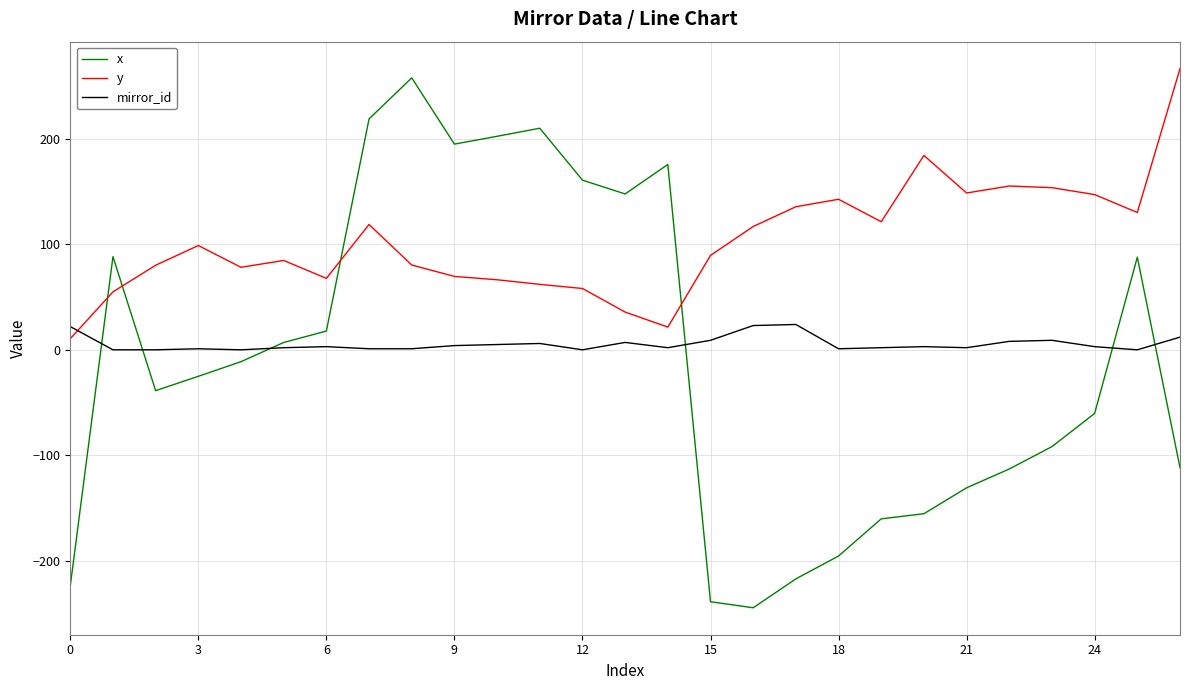

How many intersections are there between y and x?

4